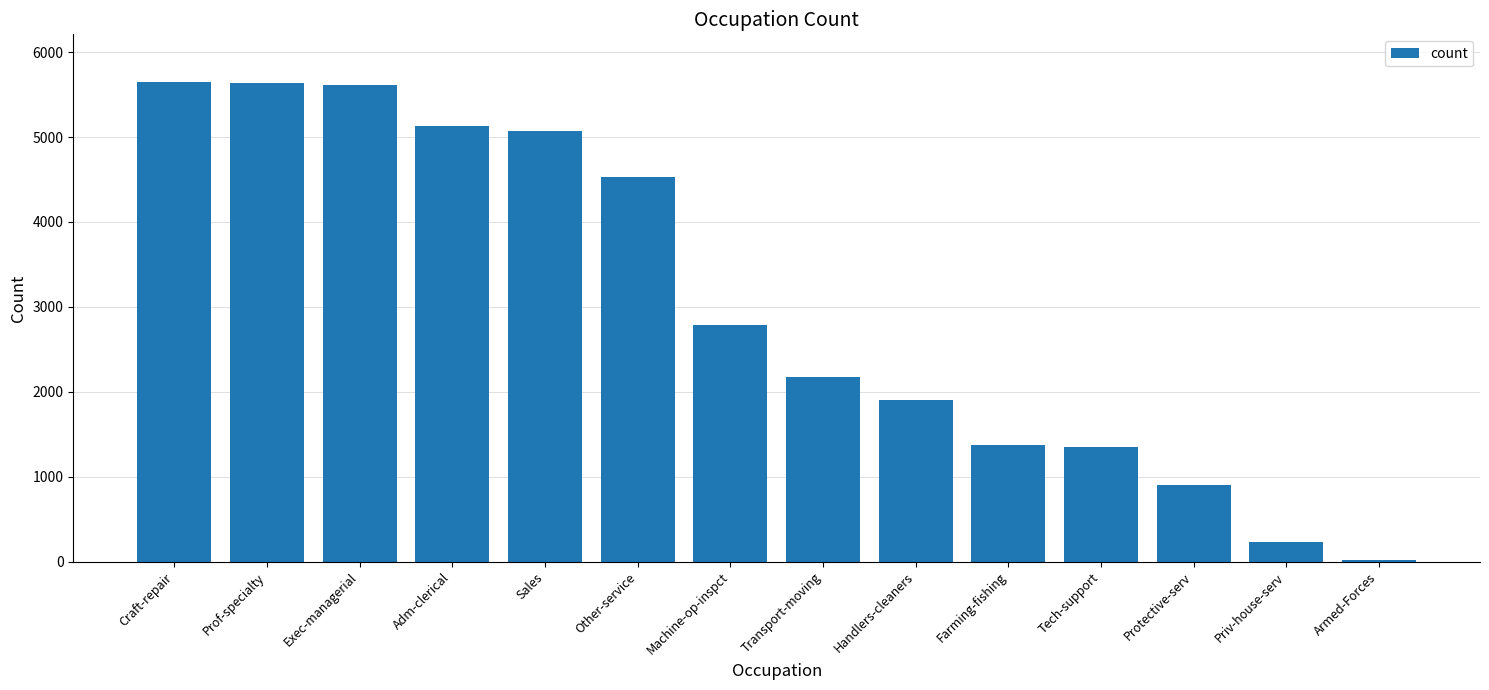

The value at Protective-serv is 1221. True or false?

False